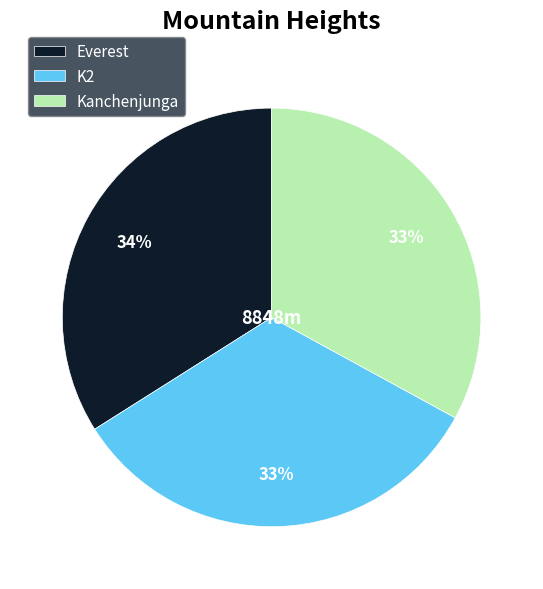

Is it true that Everest is 34% of the pie?

True